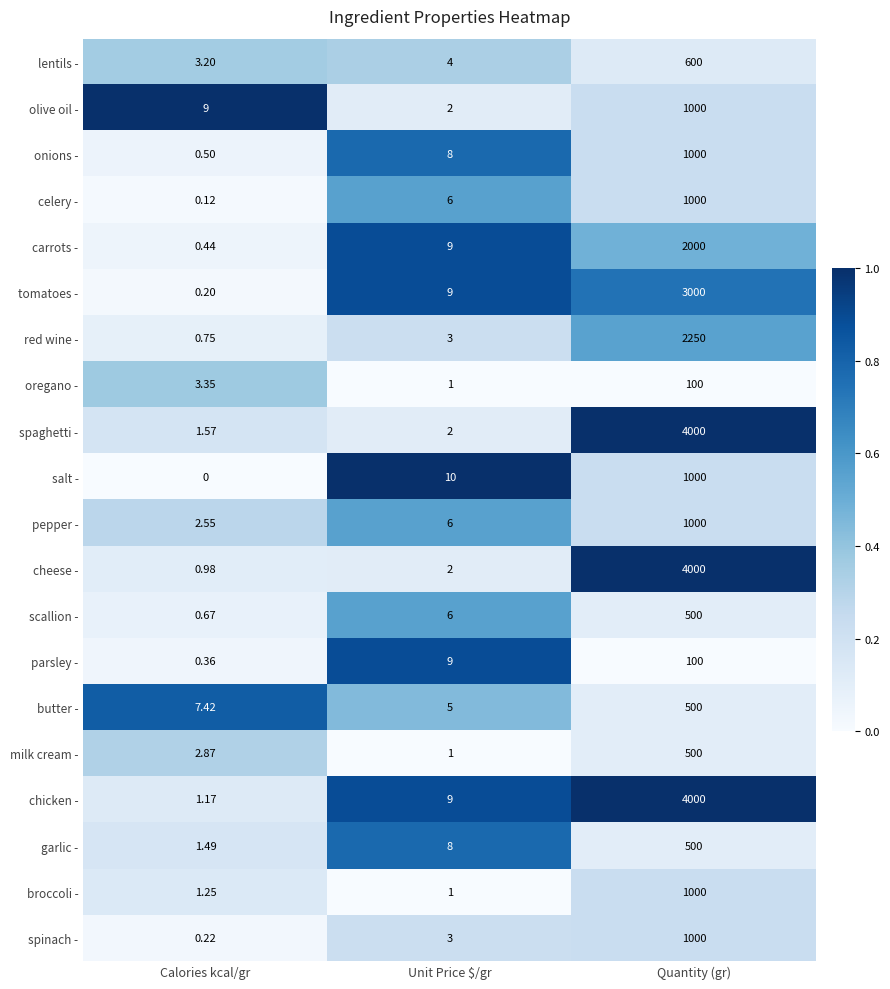

Is the value of olive oil - at Unit Price $/gr greater than the value of garlic - at Quantity (gr)?

No